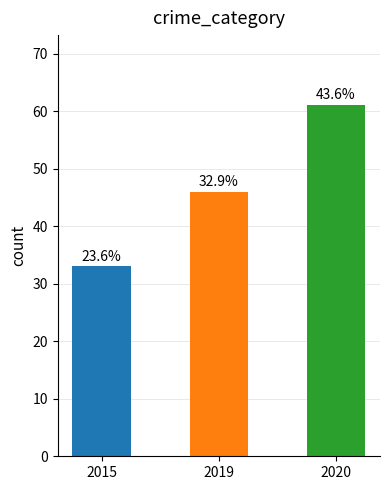

Are the bars horizontal?

No